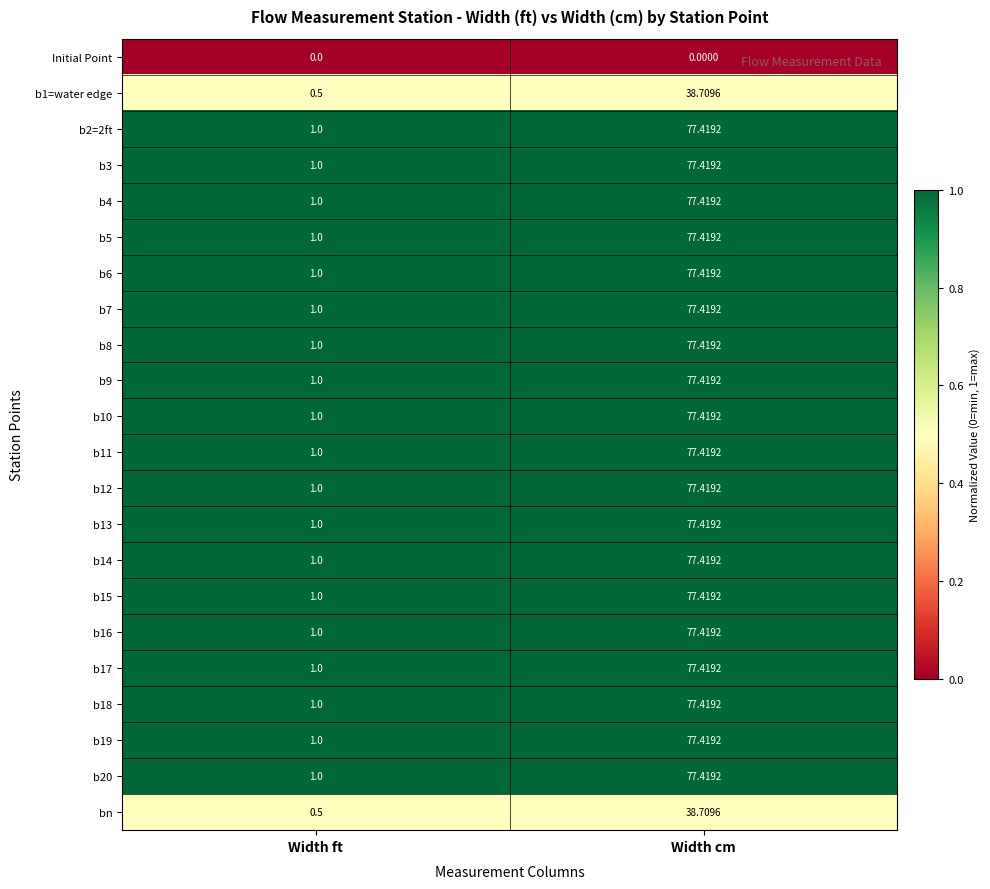

Which category has the highest value across all series?

Width cm